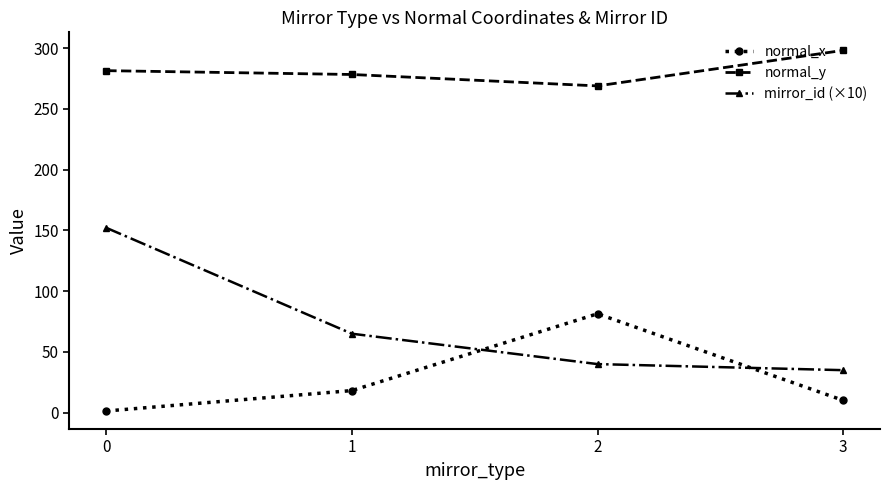

The value of normal_y at 0 is 146.9. True or false?

False